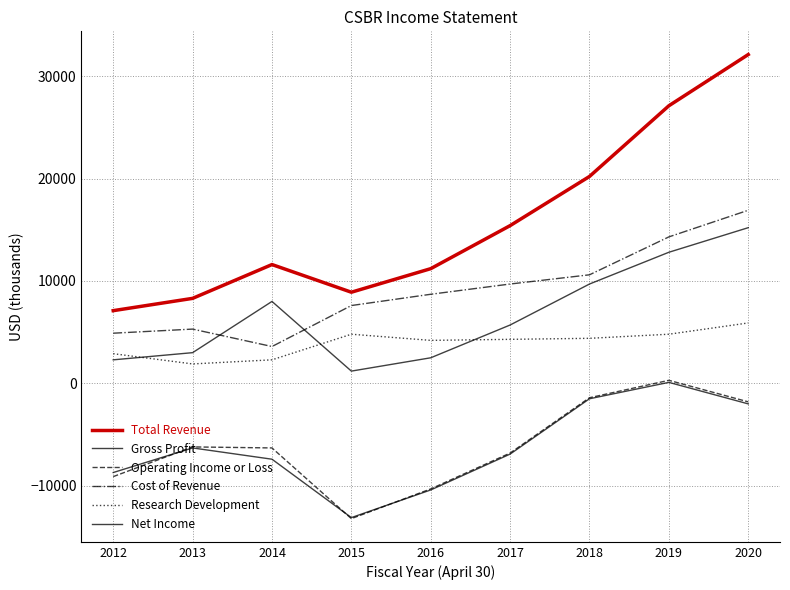

True or false: Total Revenue and Research Development intersect in this chart.

False